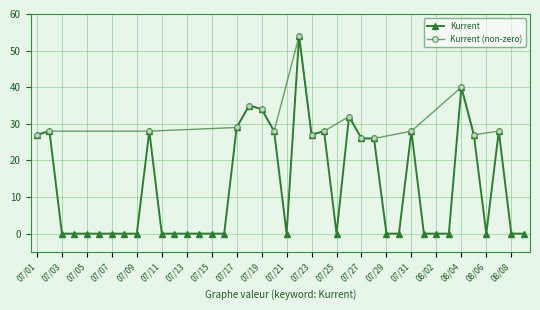

Is it true that Kurrent equals 0 at 07/25?

True